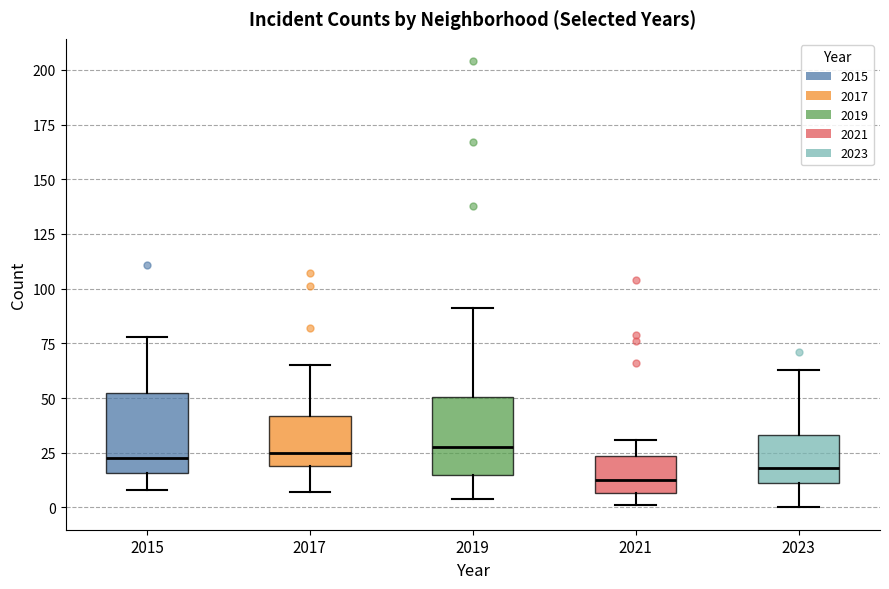

Reading left to right, transcribe this box plot: for each box, give where its median line is, the range the box spans, and where its two whiskers end, as read against the y-axis. The values are not printed on the chart, so give them approximately, as read against the axis.

2015: median 25, box 15 to 50, whiskers 10 to 80
2017: median 25, box 20 to 40, whiskers 5 to 65
2019: median 30, box 15 to 50, whiskers 5 to 90
2021: median 15, box 5 to 25, whiskers 0 to 30
2023: median 20, box 10 to 35, whiskers 0 to 65